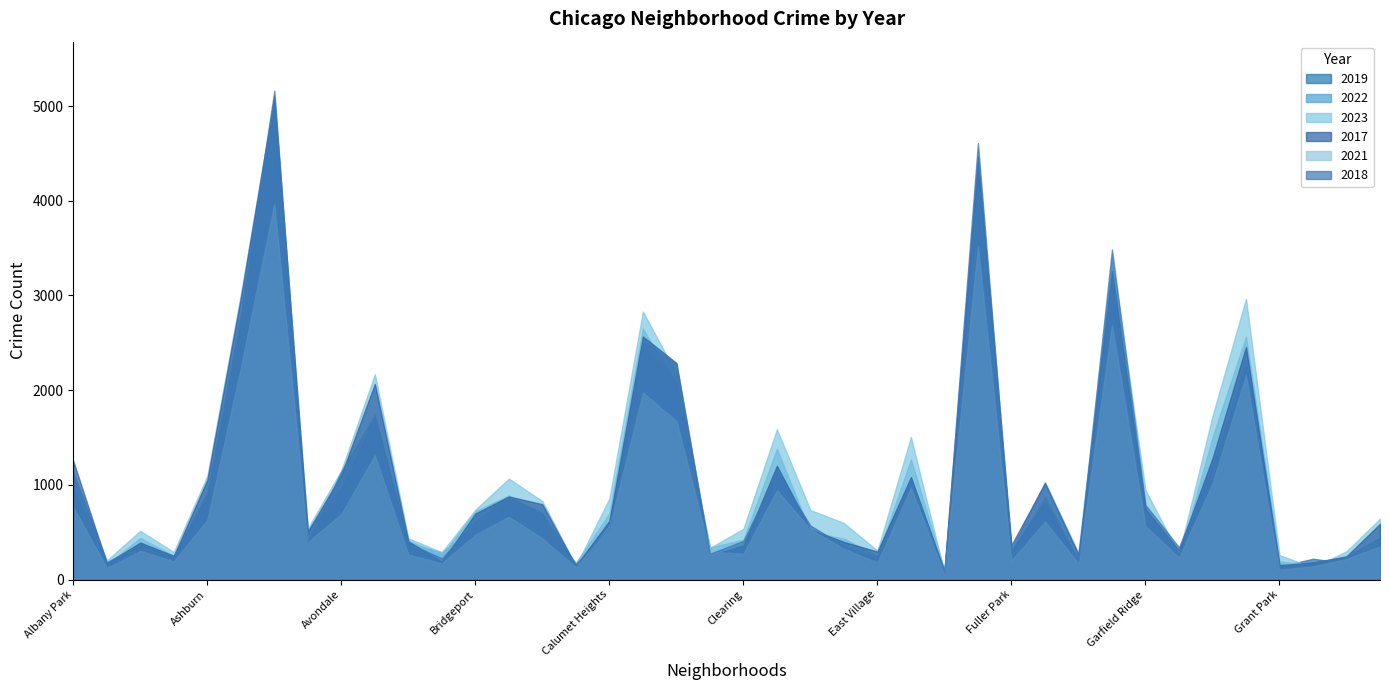

What position from the left is Bridgeport?

13